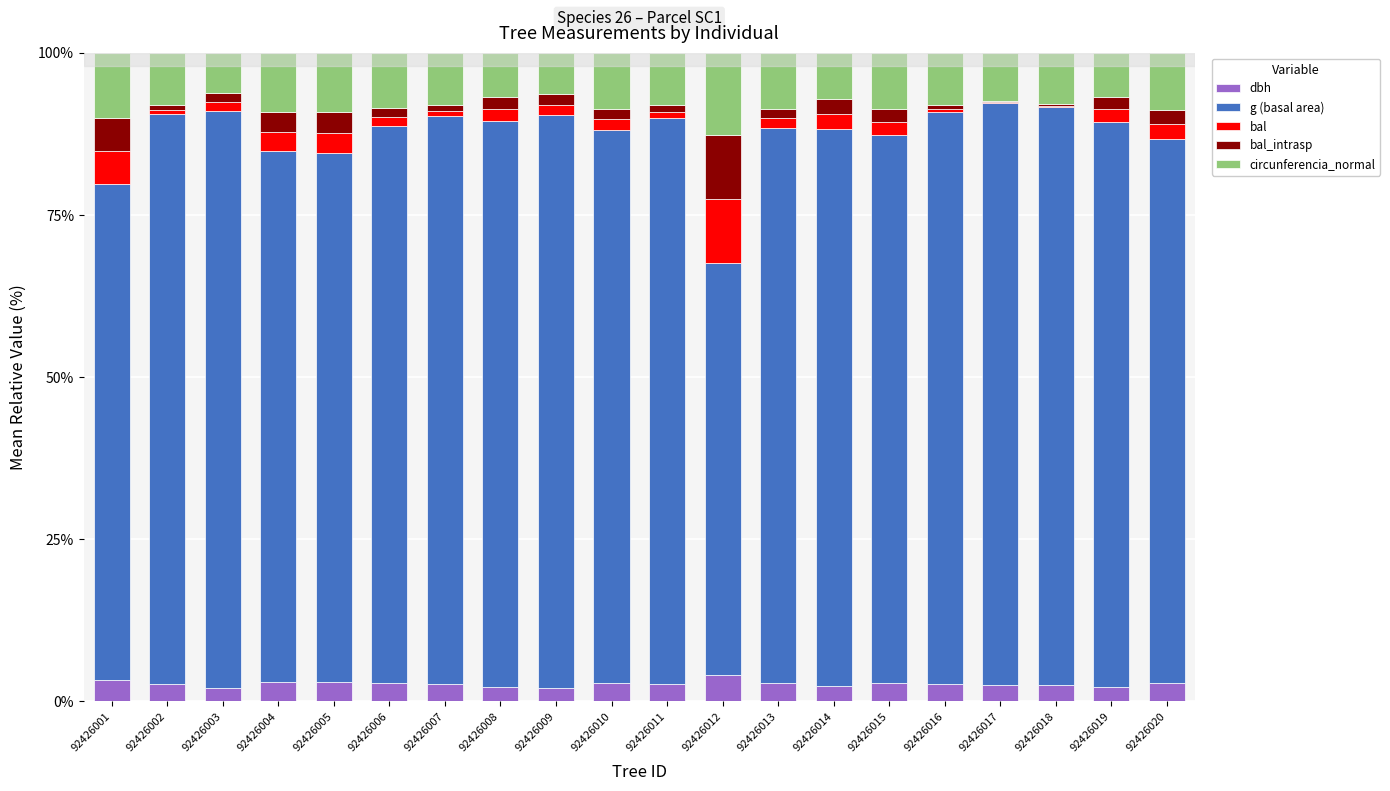

What is the total value across all series at 92426001?

100.0